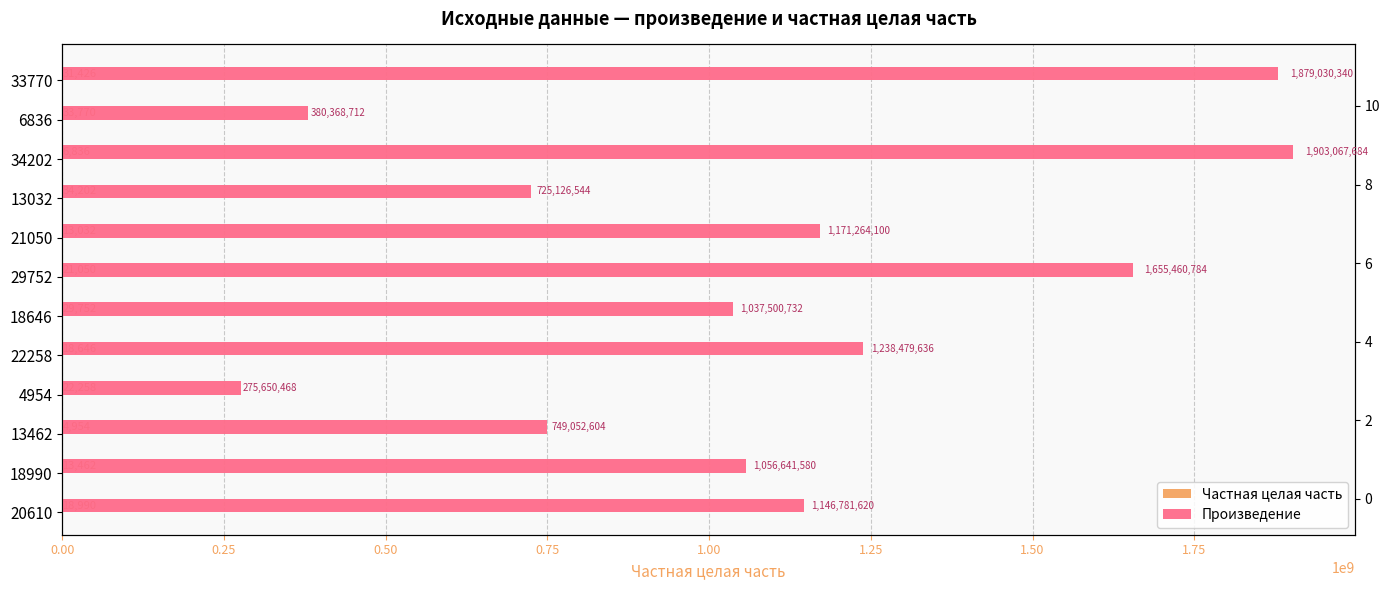

Reading right to left, what are all the values shown in this chart?

Частная целая часть: 31426	33770	6836	34202	13032	21050	29752	18646	22258	4954	13462	18990
Произведение: 1879030340	380368712	1903067684	725126544	1171264100	1655460784	1037500732	1238479636	275650468	749052604	1056641580	1146781620